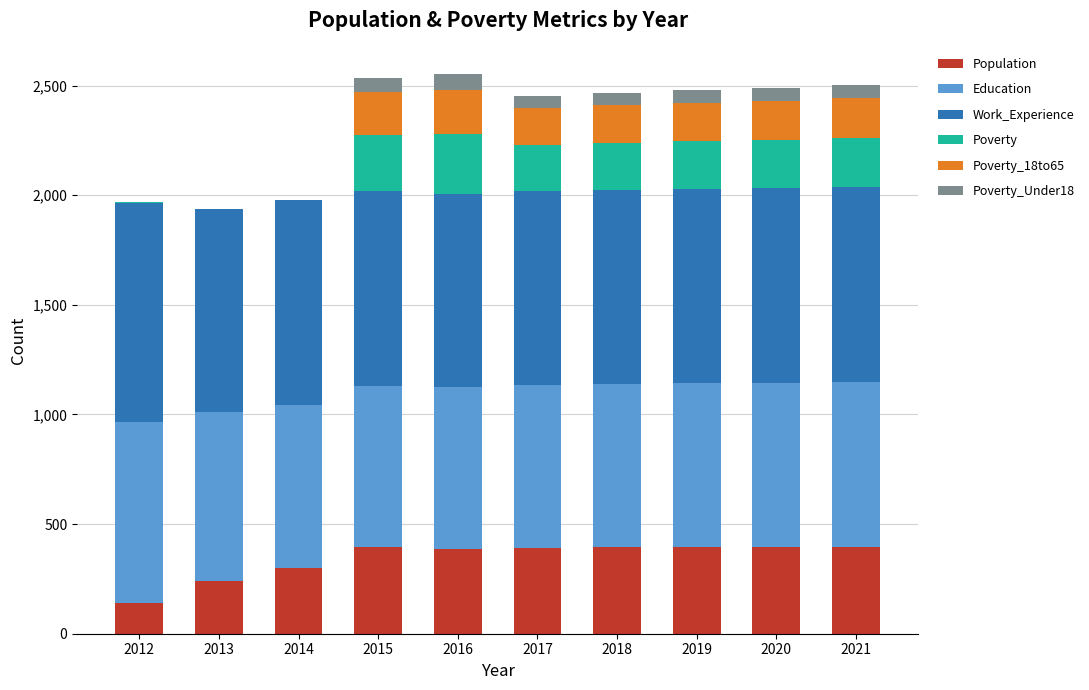

What is the maximum value for Population?

397